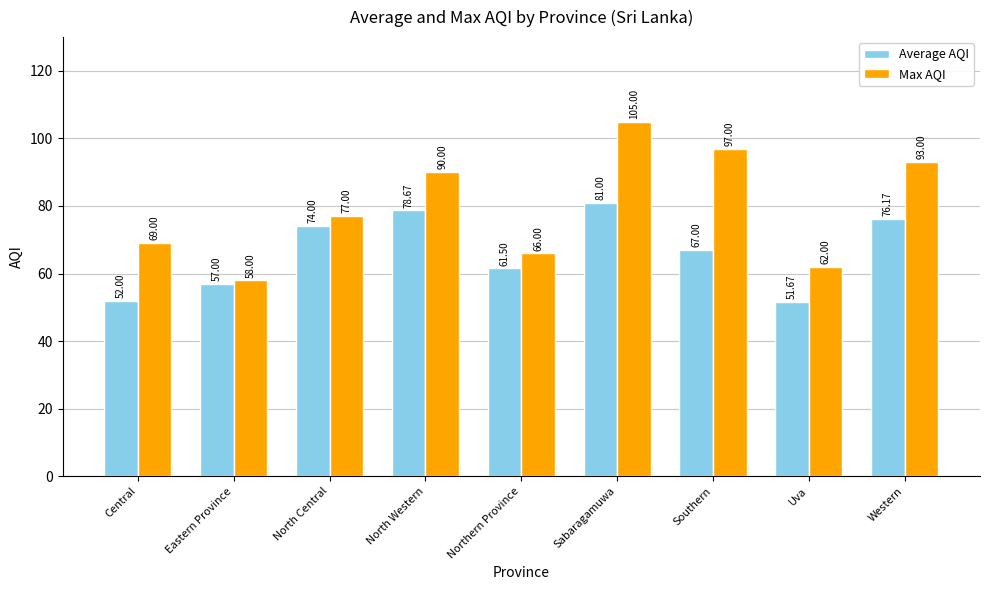

What are all the series names shown in the legend?

Average AQI, Max AQI